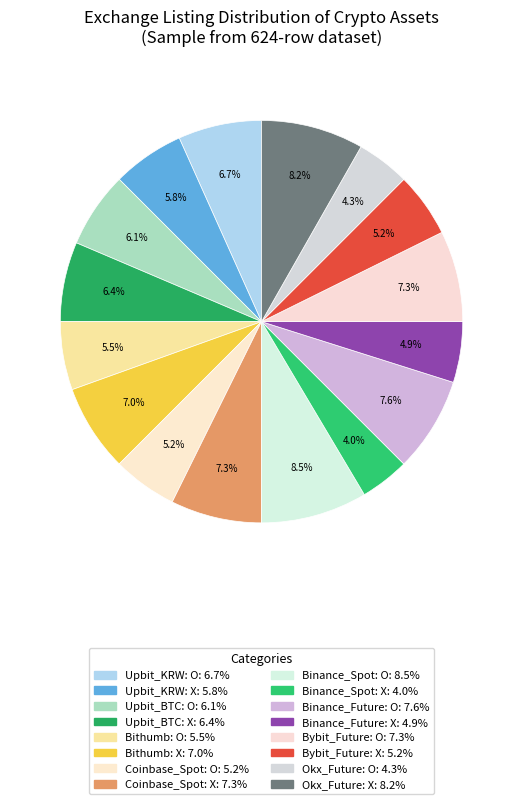

How many slices are in this pie chart?

16